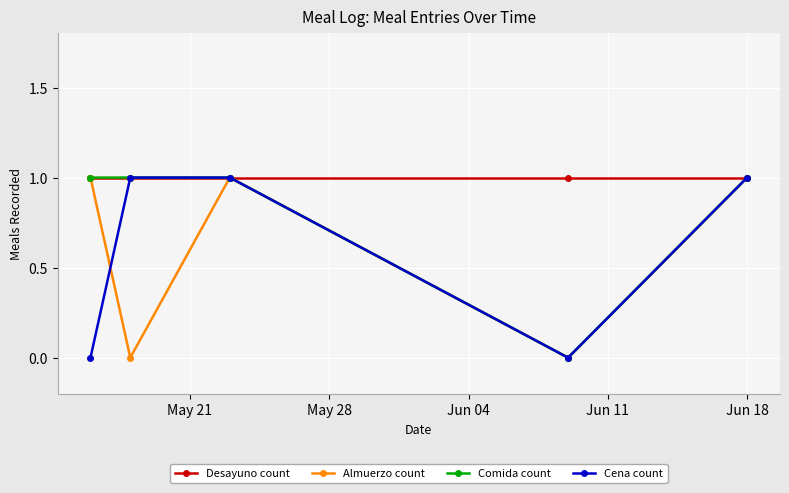

How many interior local peaks does the Almuerzo count series have?

1